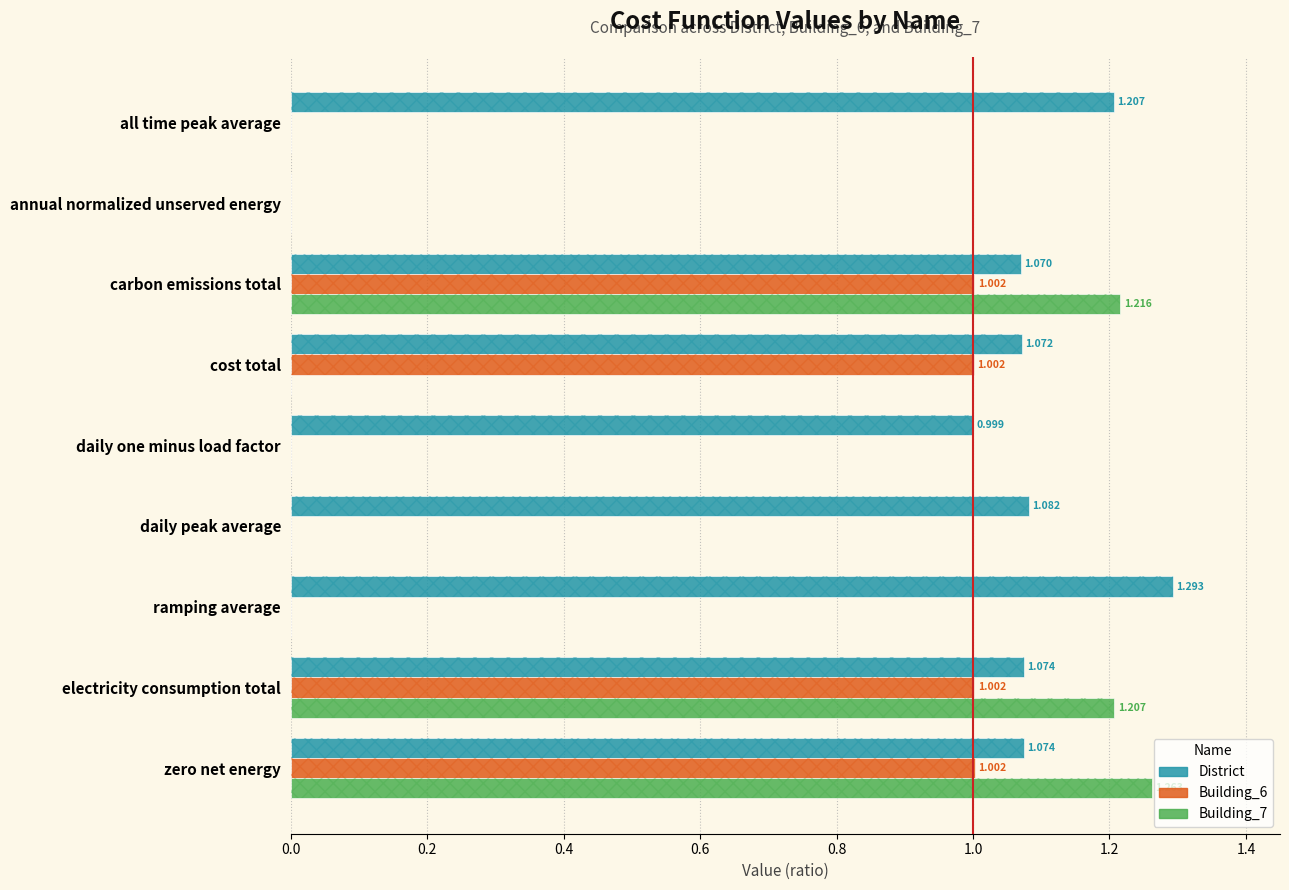

What is the sum of all District values?

8.9